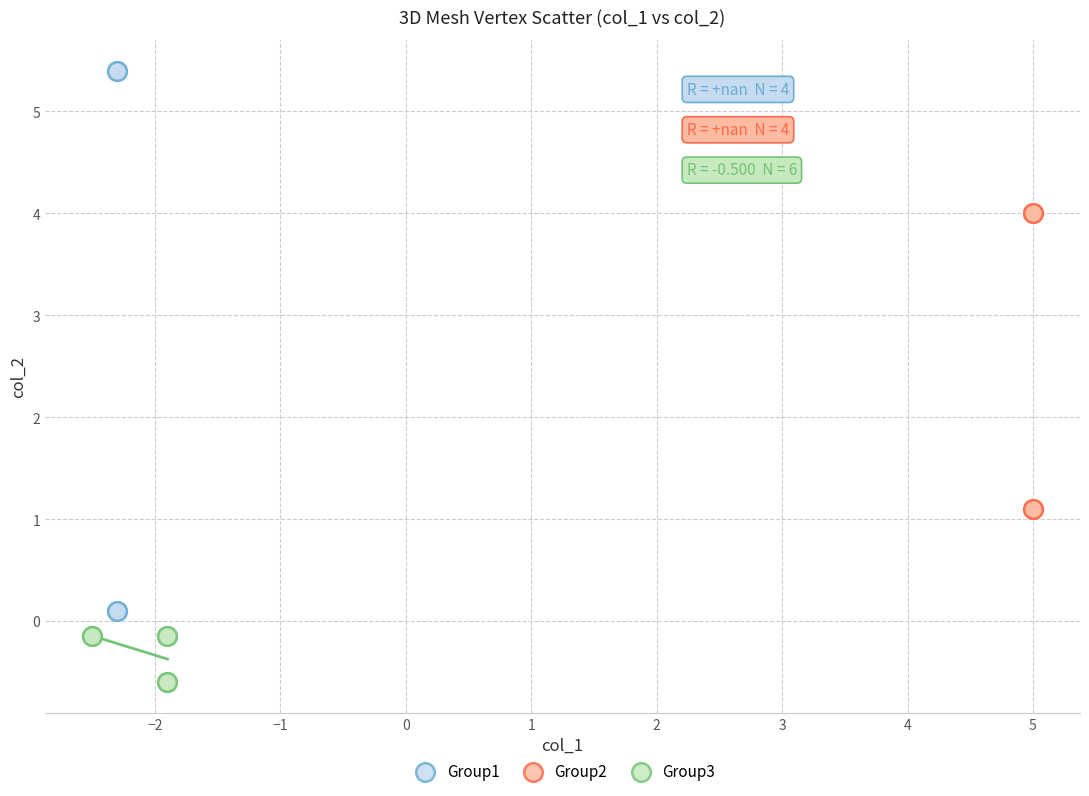

Which series reaches the maximum Y coordinate?

Group1